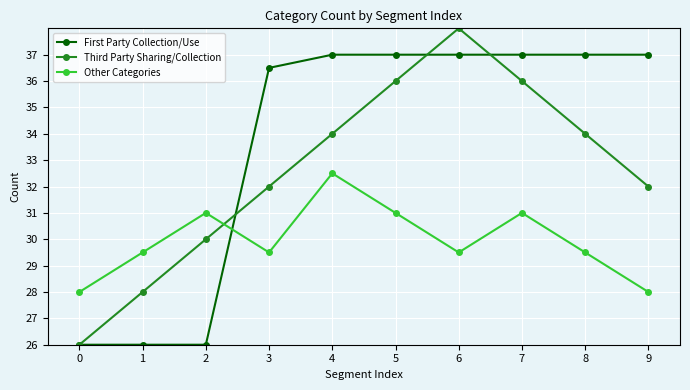

Which series has the largest range (max minus min)?

Third Party Sharing/Collection